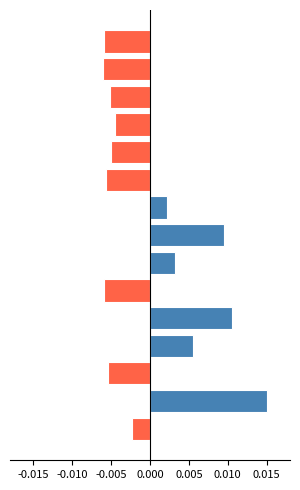

Count the values in the range 0 to 1.

6